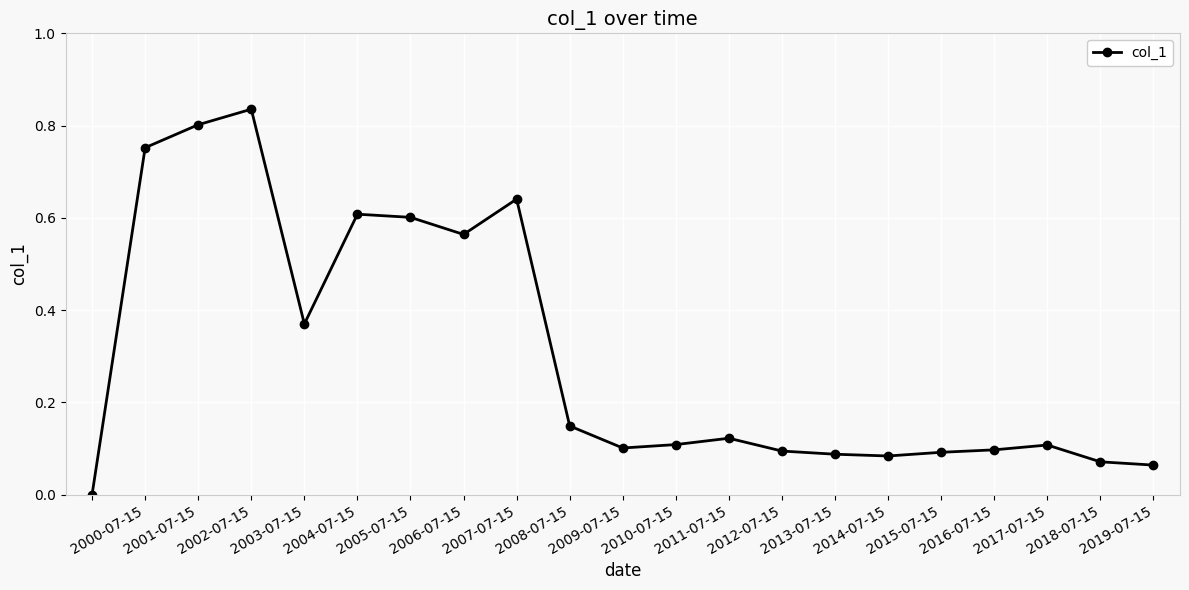

What is the average value?

0.3